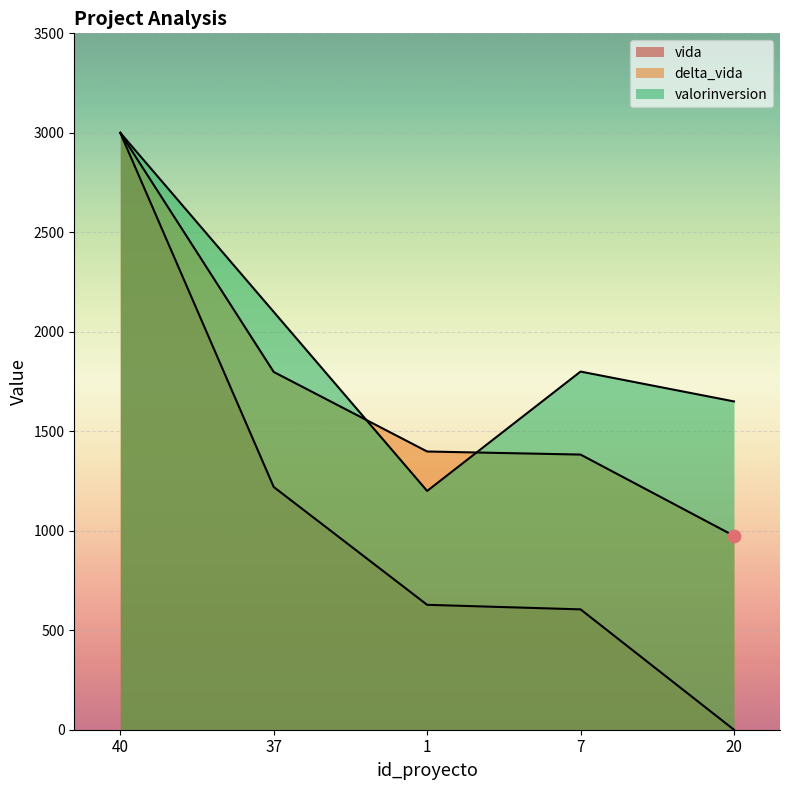

What are all the series names shown in the legend?

vida, delta_vida, valorinversion